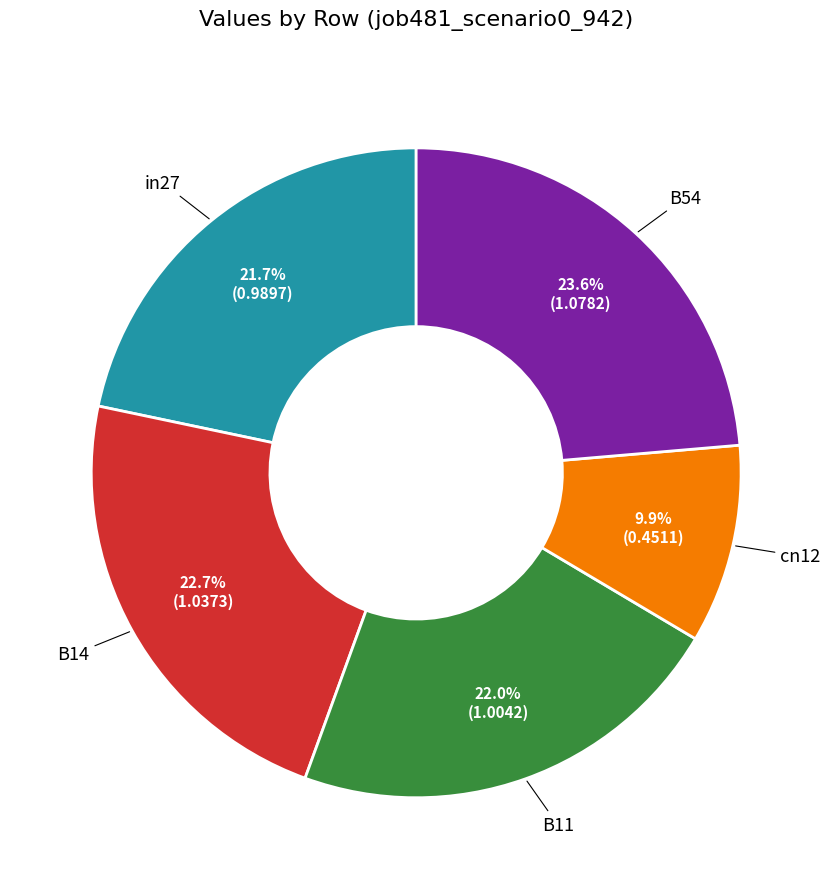

To the nearest percent, what is the difference between the largest and smallest slice percentages?

14%